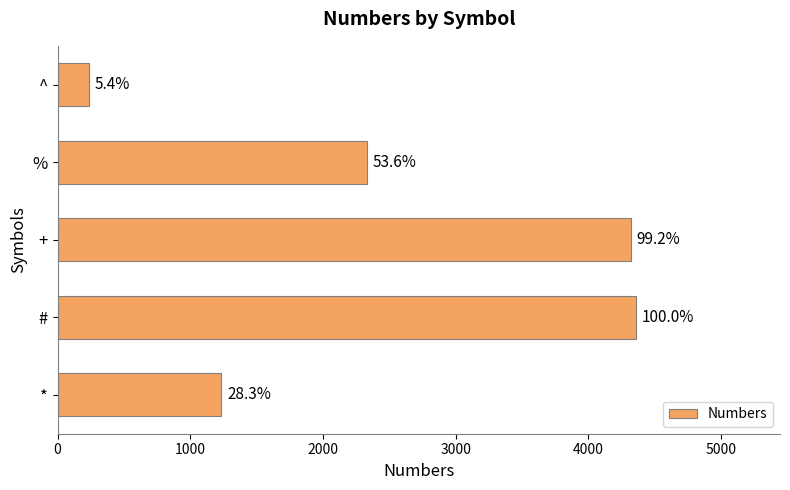

How many bars are there in total?

5